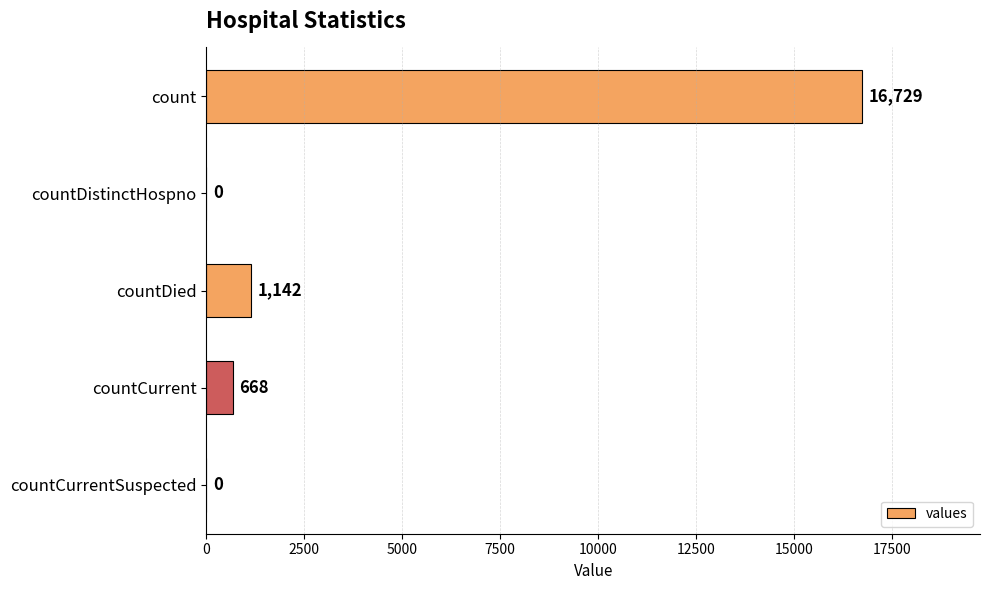

What is the greatest value displayed?

16729